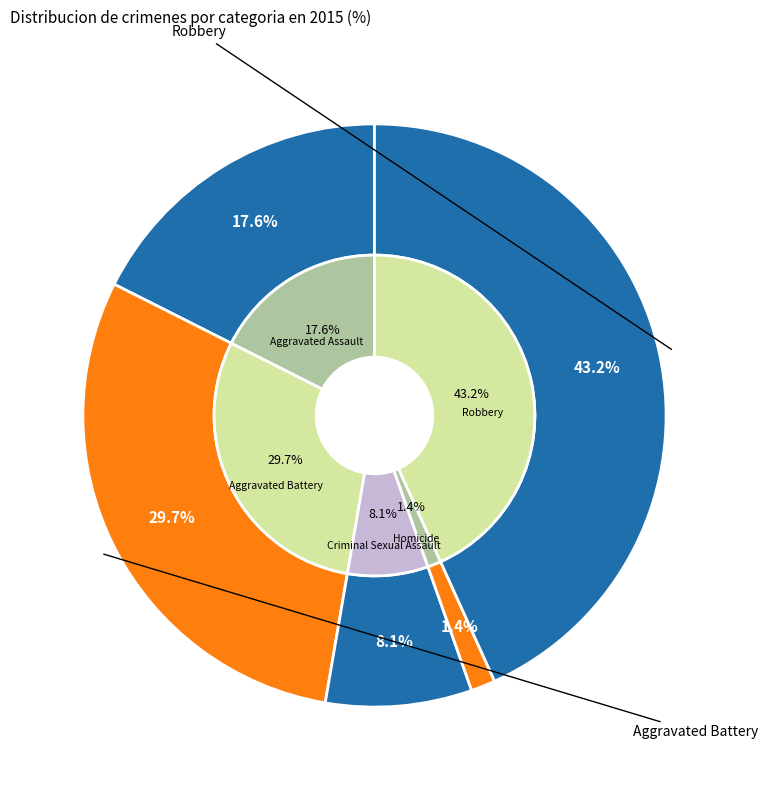

Which slice is the largest?

Robbery